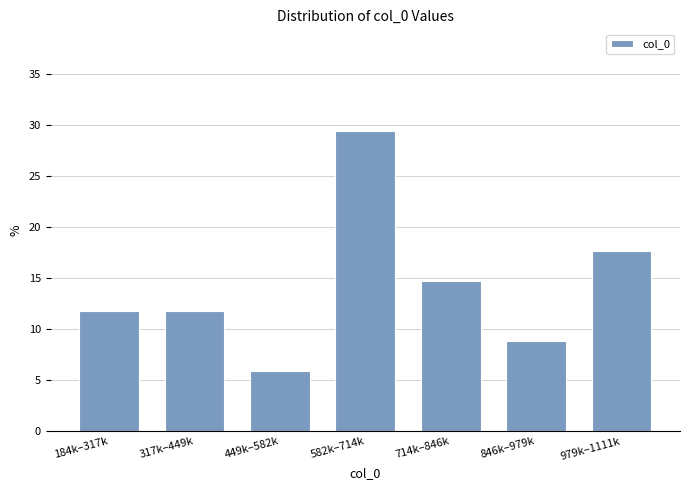

Reading left to right, what are all the values shown in this chart?

184k–317k=11.8	317k–449k=11.8	449k–582k=5.9	582k–714k=29.4	714k–846k=14.7	846k–979k=8.8	979k–1111k=17.6